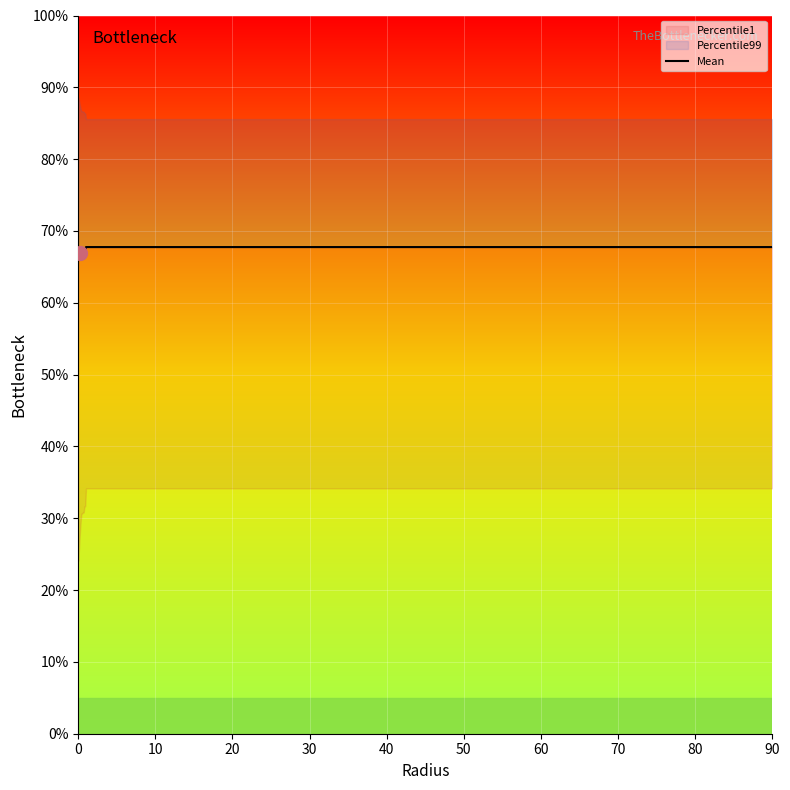

How many lines are shown in the chart?

1